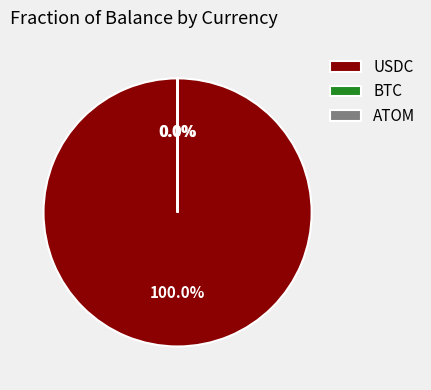

Which slice is the largest?

USDC